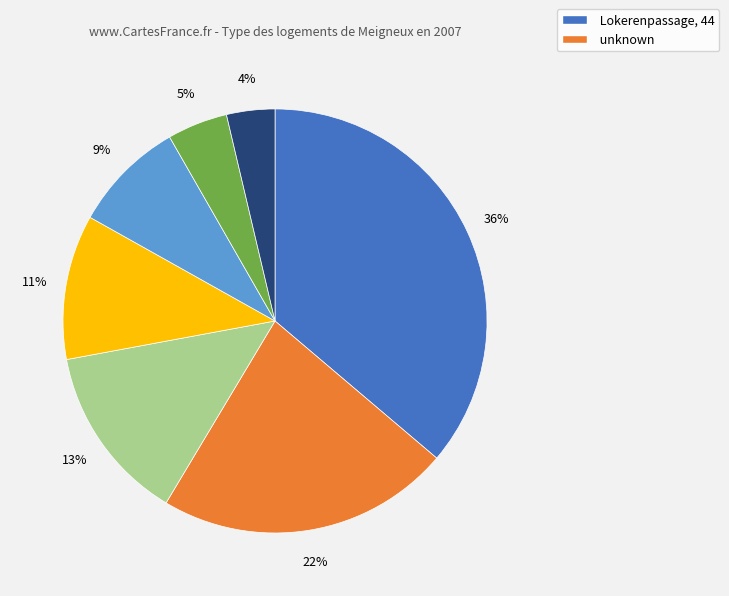

Does any single category account for the majority?

No